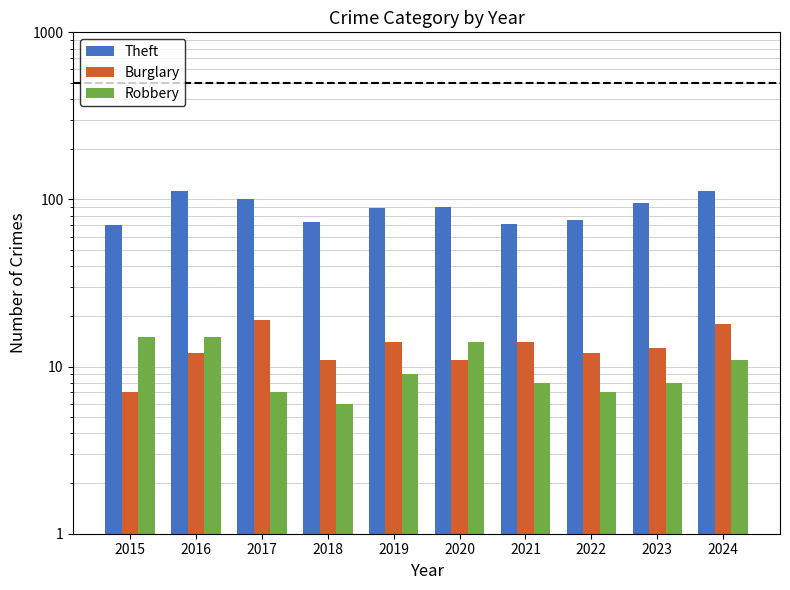

What is the greatest value displayed?

113